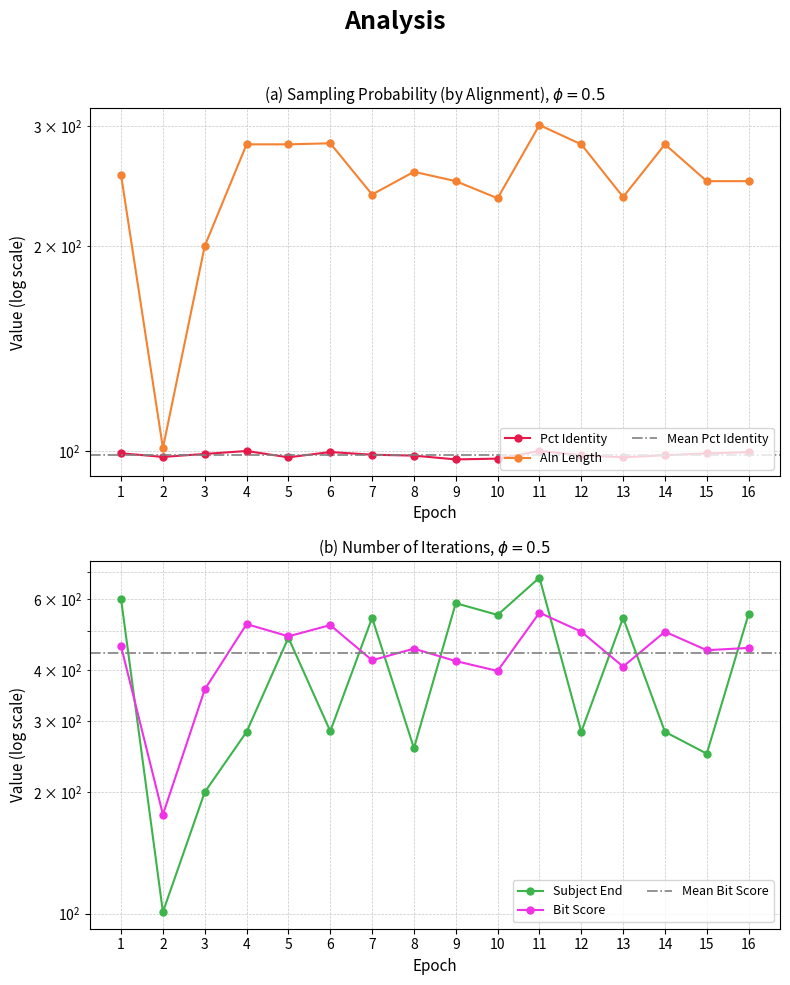

What value does the col_4 series have at 4?

282.0